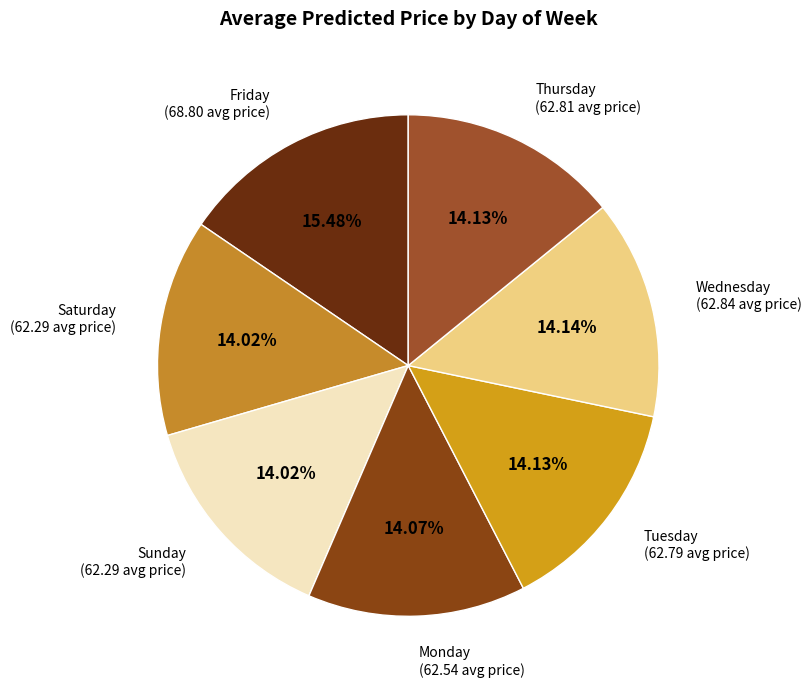

Does any single category account for the majority?

No